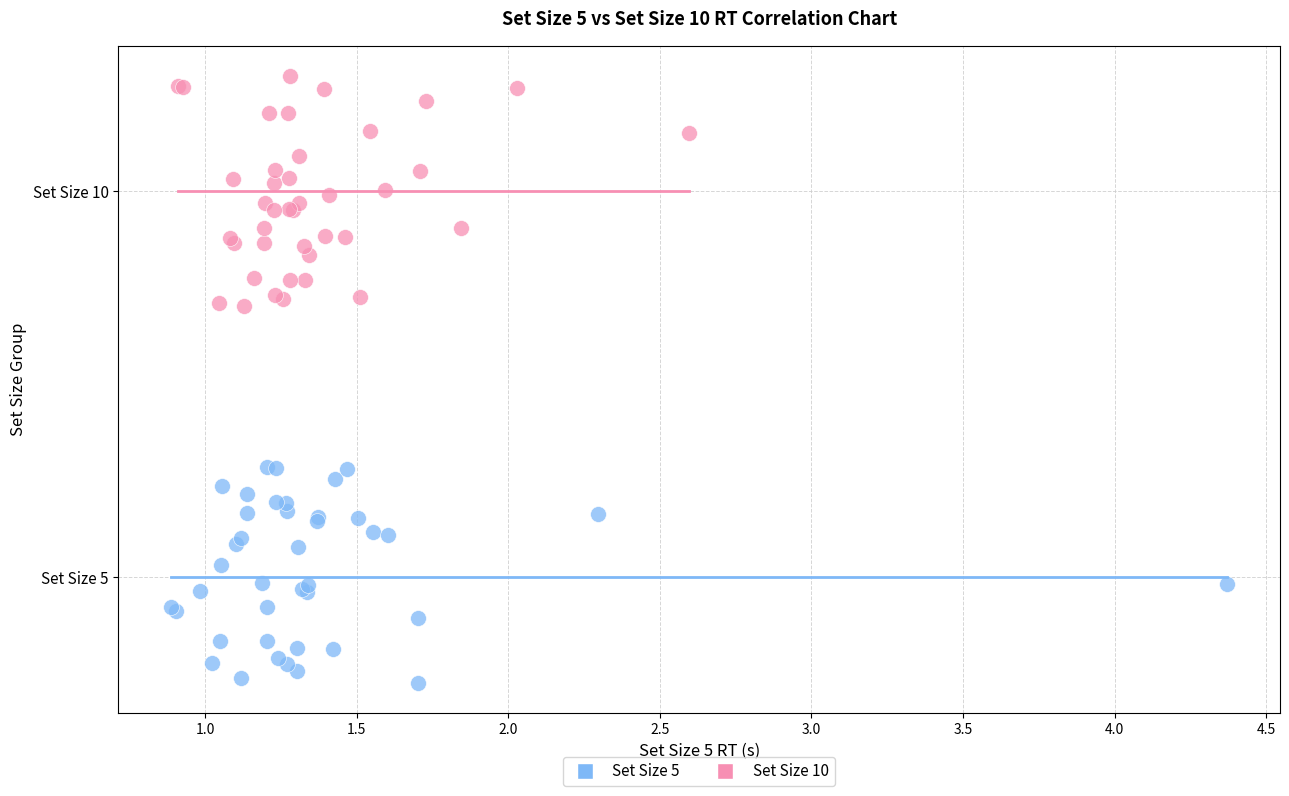

What are all the series names shown in the legend?

Set Size 5, Set Size 10